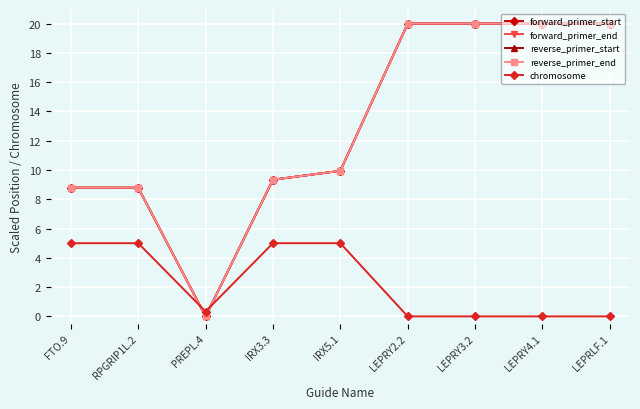

What is the value of the reverse_primer_start point at the 5th from the left?

9.9